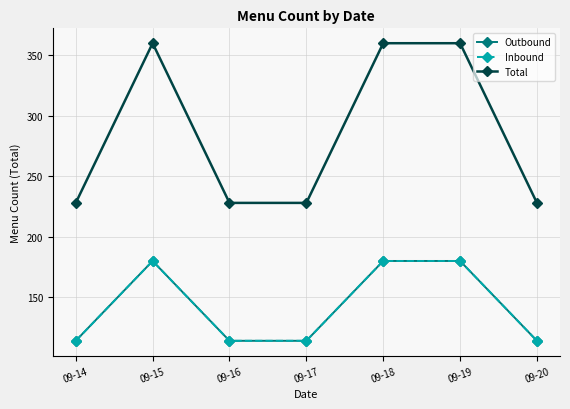

What is the value of the Inbound point at the 7th from the left?

114